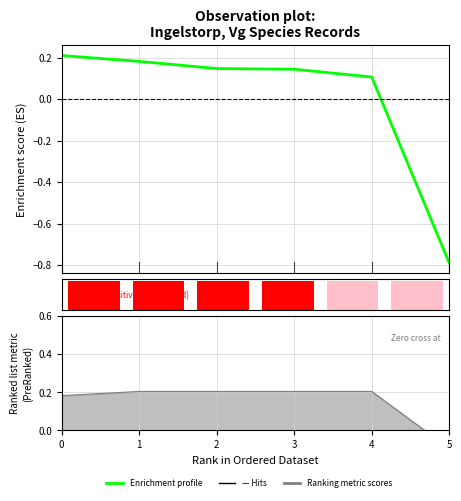

Reading left to right, transcribe all the data shown in this chart.

0.2	0.2	0.1	0.1	0.1	-0.8